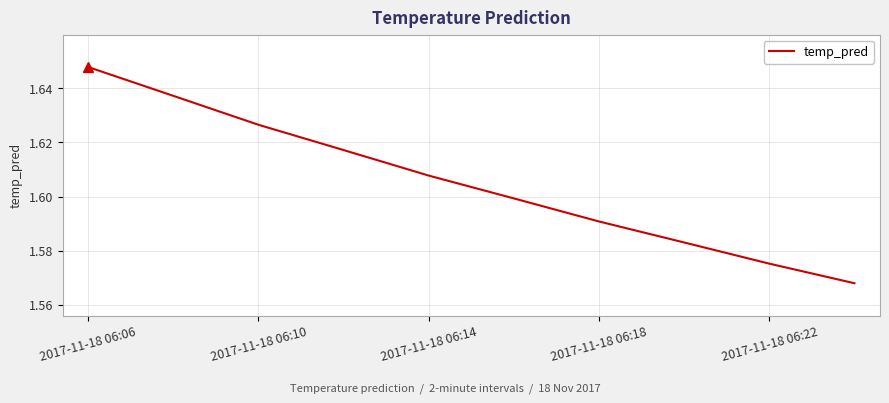

Which label corresponds to the largest value in the chart?

2017-11-18 06:06